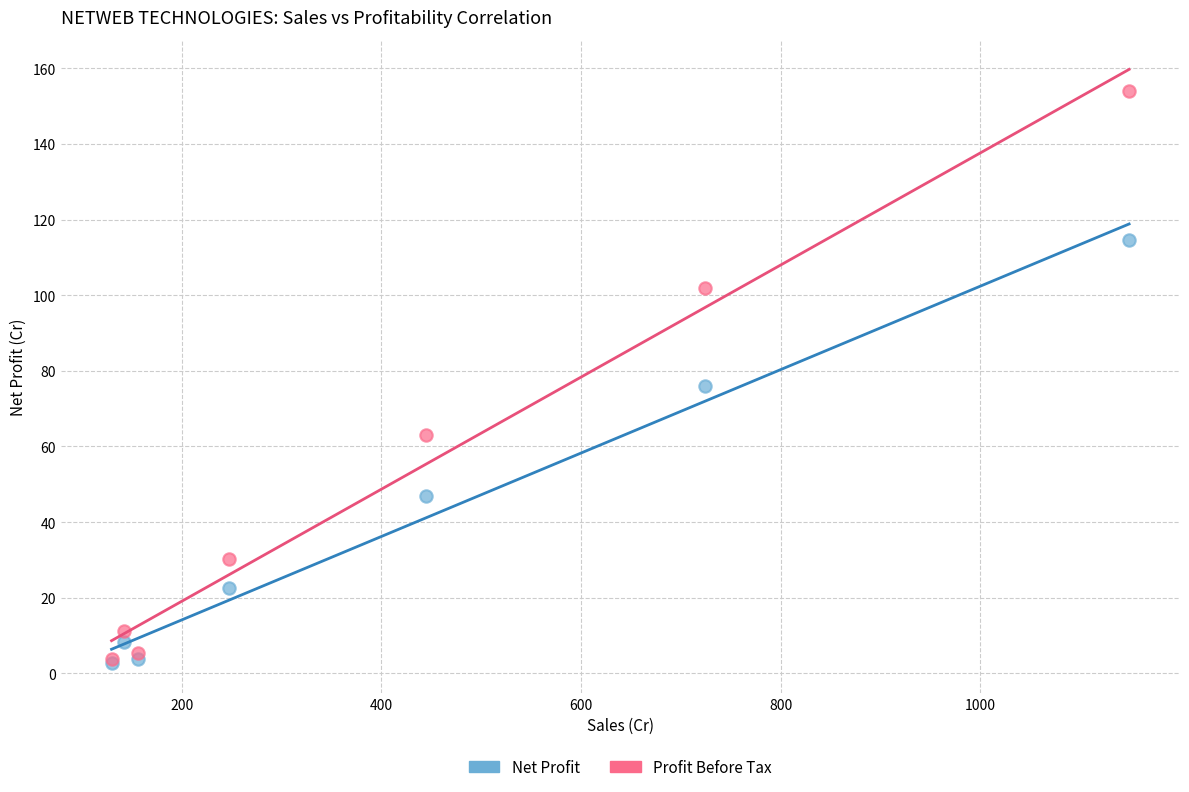

In the Net Profit series, what Y value is closest to 58?

46.9